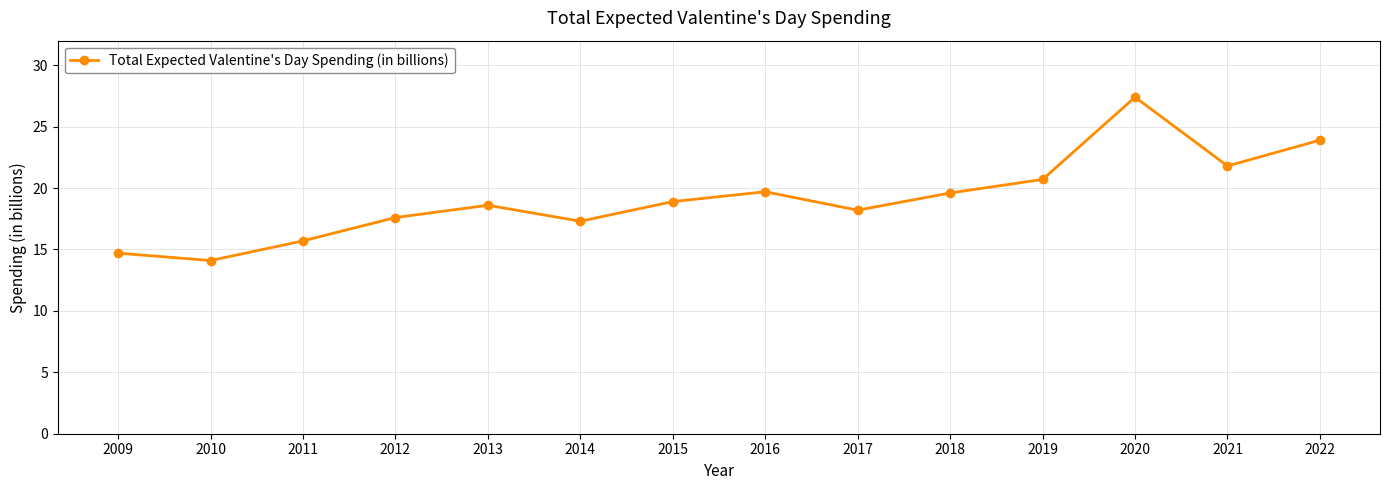

Does the chart display data point markers on the line(s)?

Yes